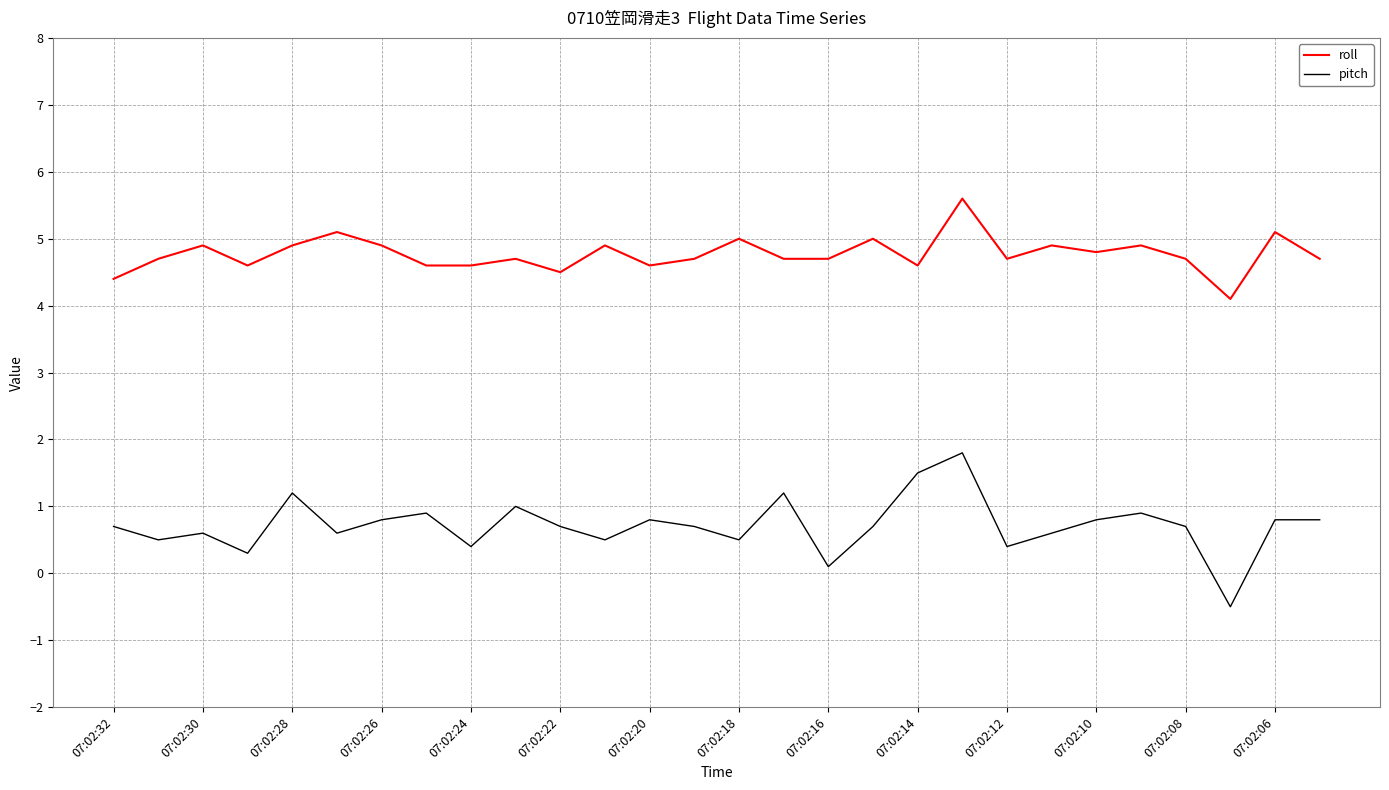

List the series in order of their overall mean, lowest first.

pitch, roll